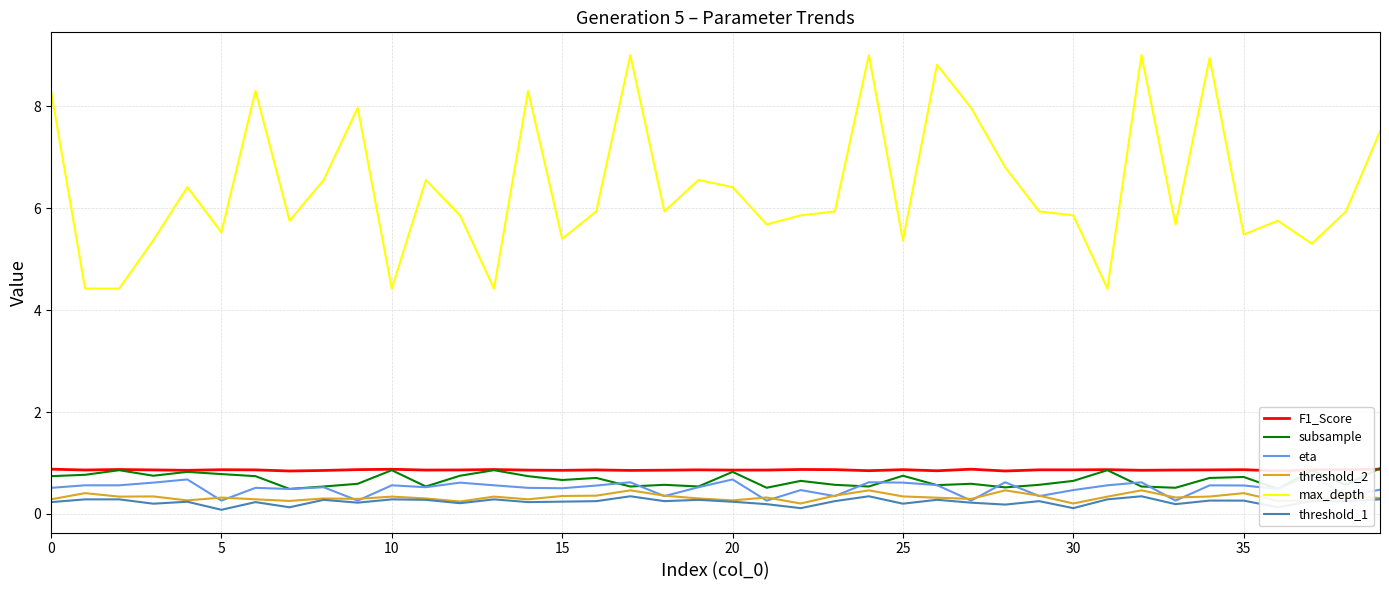

The threshold_2 series shows 0.3 at 21. True or false?

True